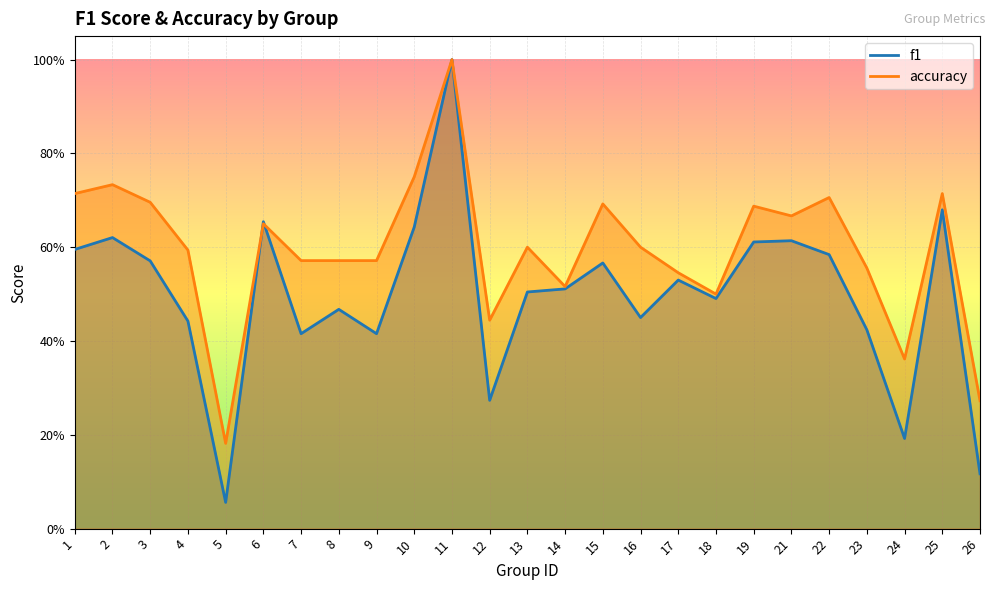

True or false: f1 and accuracy intersect in this chart.

True